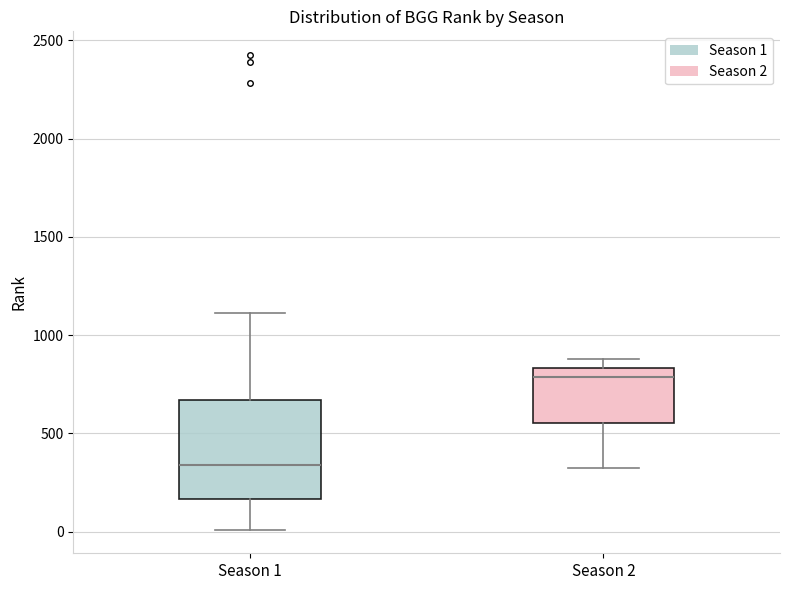

Reading left to right, transcribe this box plot: for each box, give where its median line is, the range the box spans, and where its two whiskers end, as read against the y-axis. The values are not printed on the chart, so give them approximately, as read against the axis.

Season 1: median 350, box 150 to 650, whiskers 0 to 1100
Season 2: median 800, box 550 to 850, whiskers 300 to 900